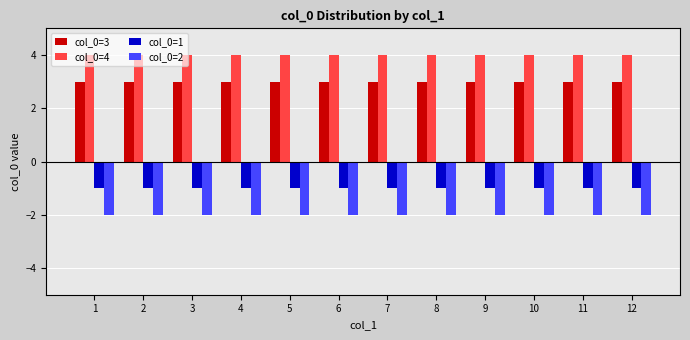

Are the bars horizontal?

No